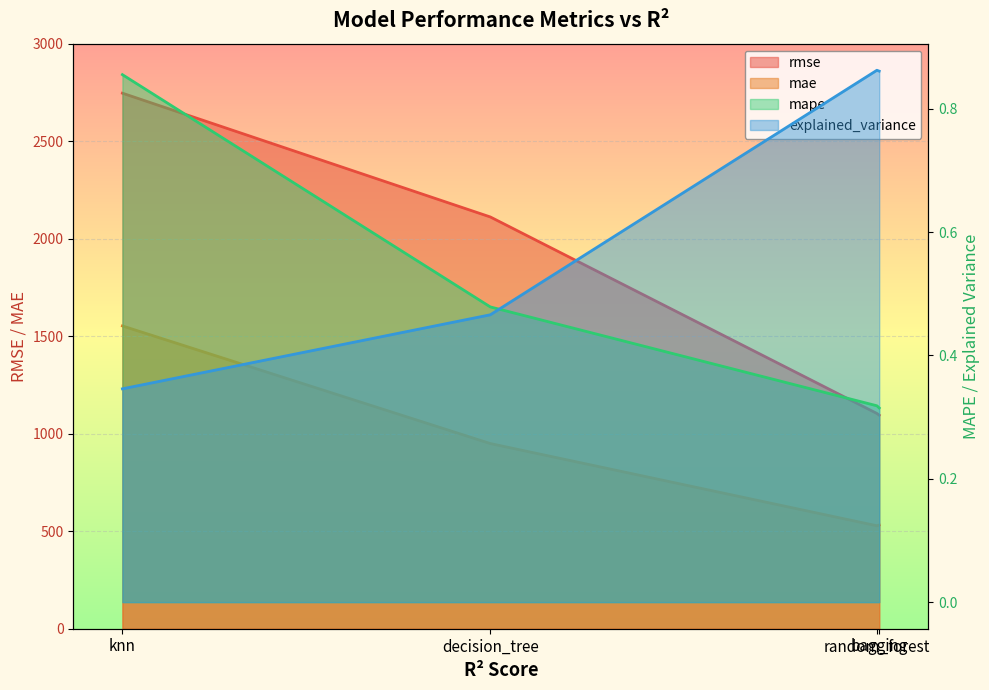

What are all the series names shown in the legend?

rmse, mae, mape, explained_variance